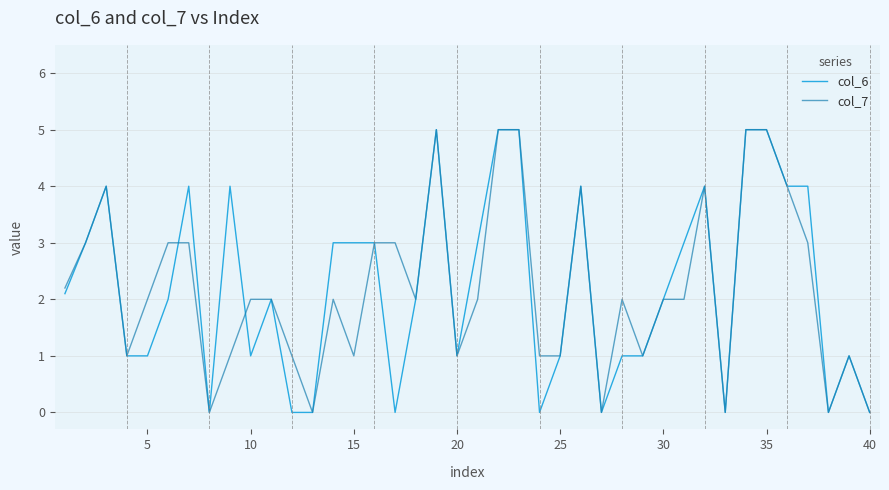

Reading left to right, extract all data points from this chart.

col_6: 2.1	3.0	4.0	1.0	1.0	2.0	4.0	0.0	4.0	1.0	2.0	0.0	0.0	3.0	3.0	3.0	0.0	2.0	5.0	1.0	3.0	5.0	5.0	0.0	1.0	4.0	0.0	1.0	1.0	2.0	3.0	4.0	0.0	5.0	5.0	4.0	4.0	0.0	1.0	0.0
col_7: 2.2	3.0	4.0	1.0	2.0	3.0	3.0	0.0	1.0	2.0	2.0	1.0	0.0	2.0	1.0	3.0	3.0	2.0	5.0	1.0	2.0	5.0	5.0	1.0	1.0	4.0	0.0	2.0	1.0	2.0	2.0	4.0	0.0	5.0	5.0	4.0	3.0	0.0	1.0	0.0